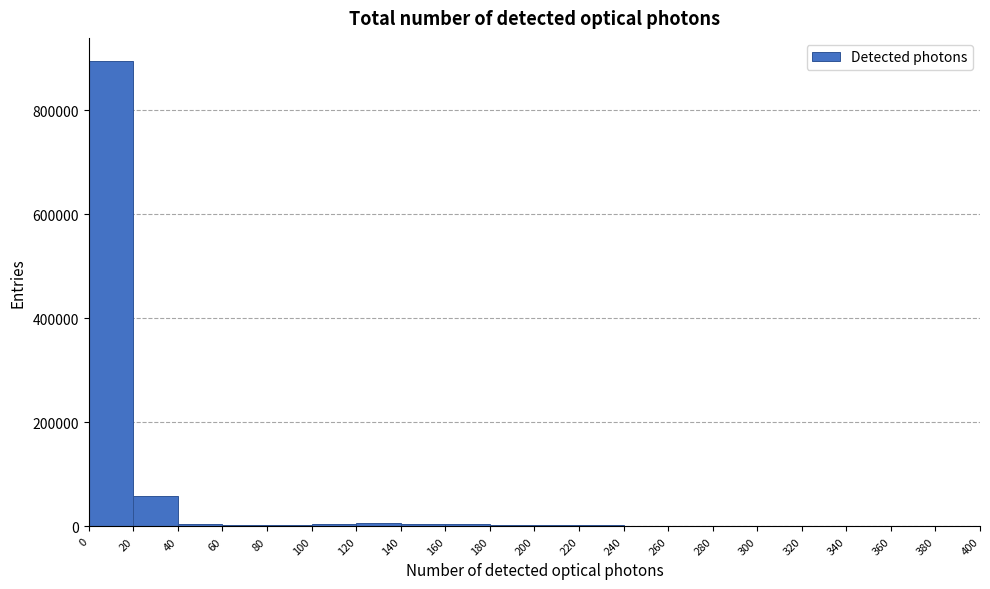

Over which range of the x-axis is the bar tallest?

0 to 20